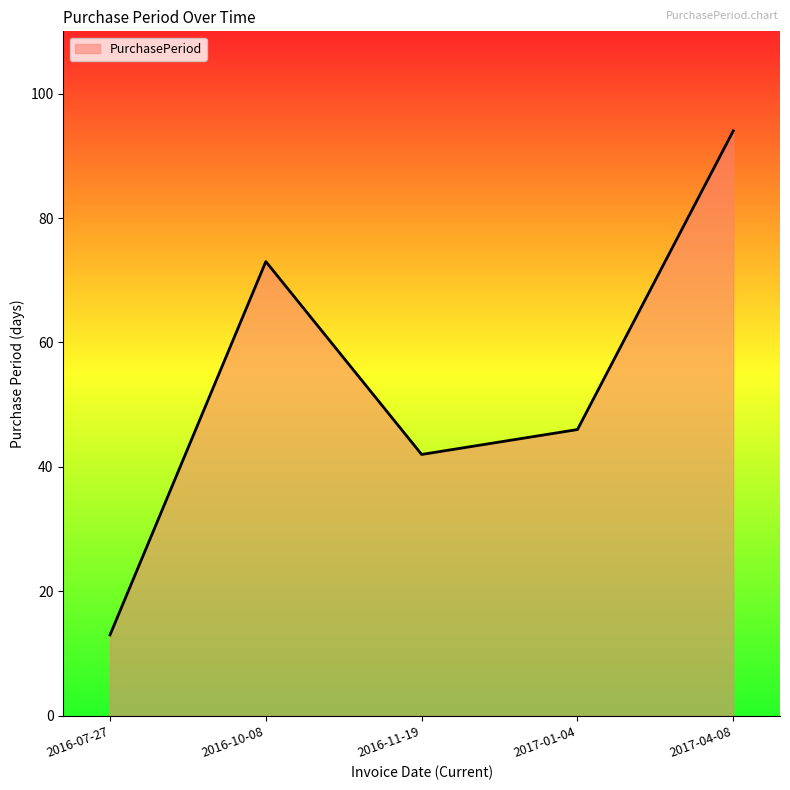

Approximately how many times larger is the value at 2016-10-08 compared to 2016-11-19?

1.7